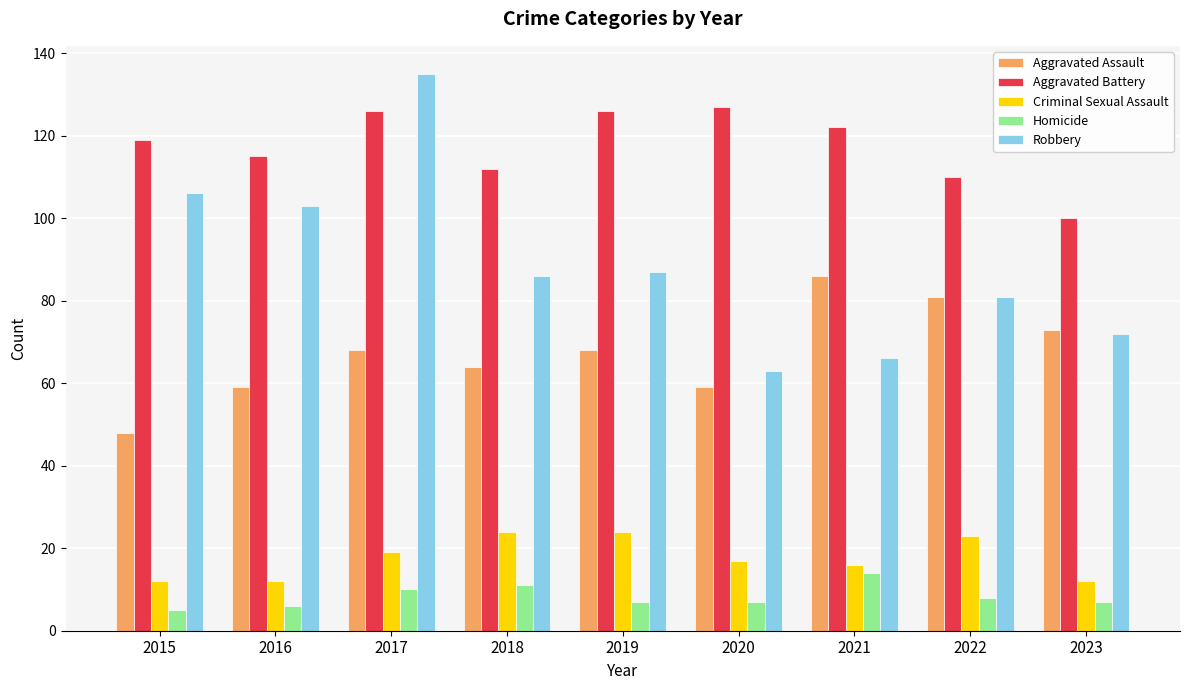

The Robbery series shows 103 at 2016. True or false?

True